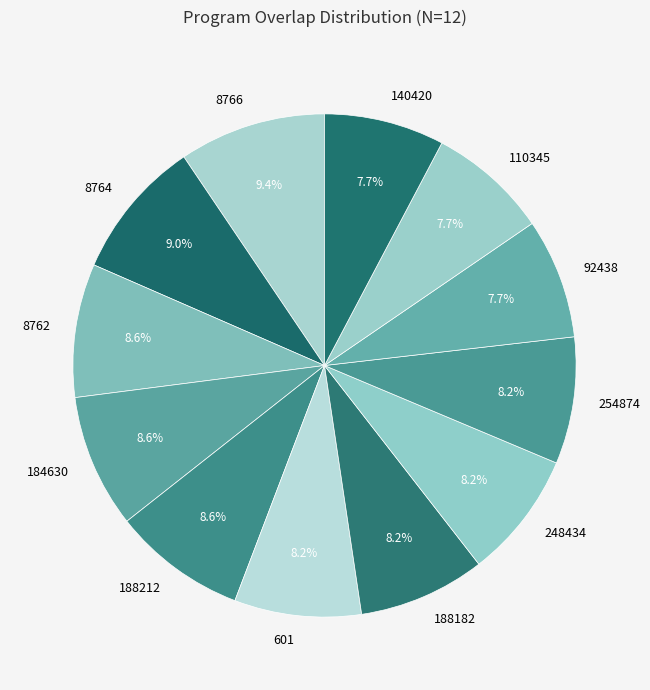

Which has a higher value, 8766 or 8762?

8766